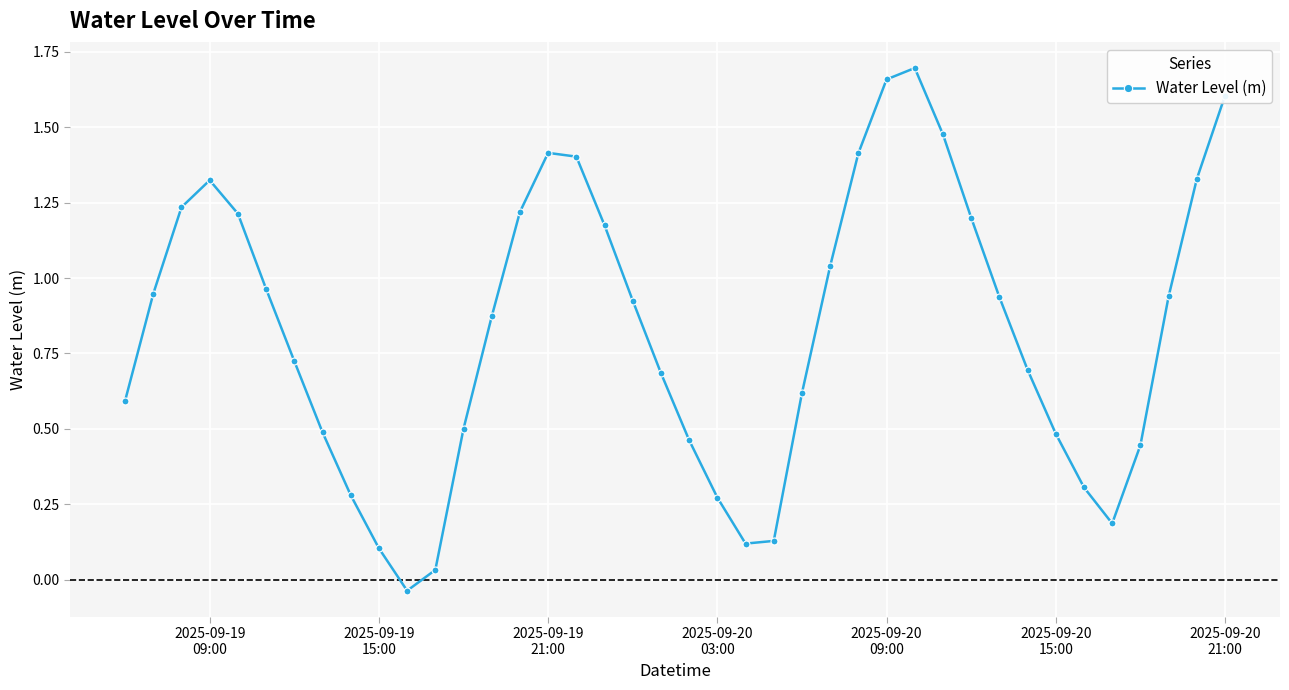

What is the value of the 16th point from the left?

1.4